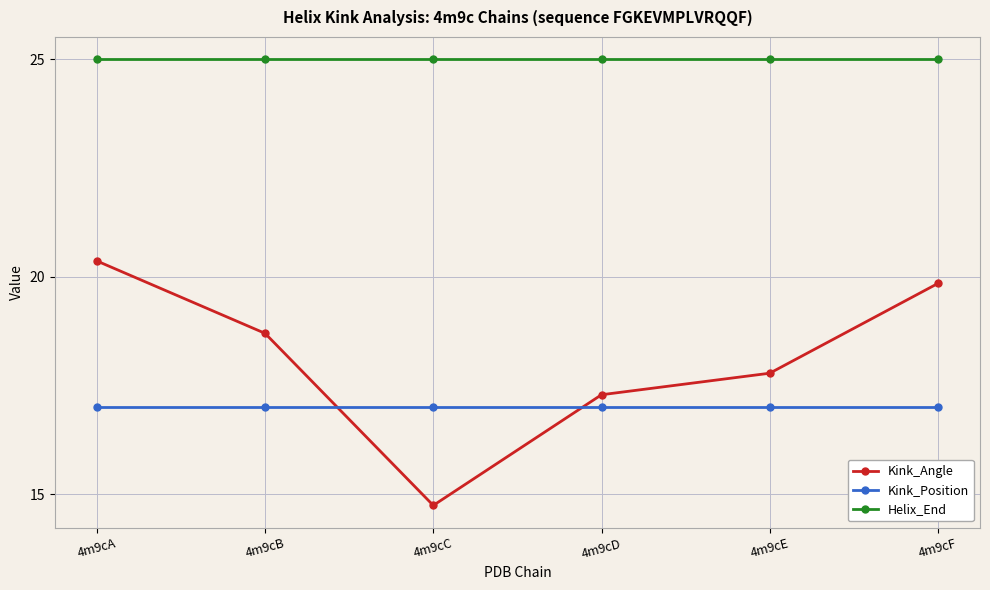

True or false: Kink_Angle has more than 2 points higher than both neighbors.

False